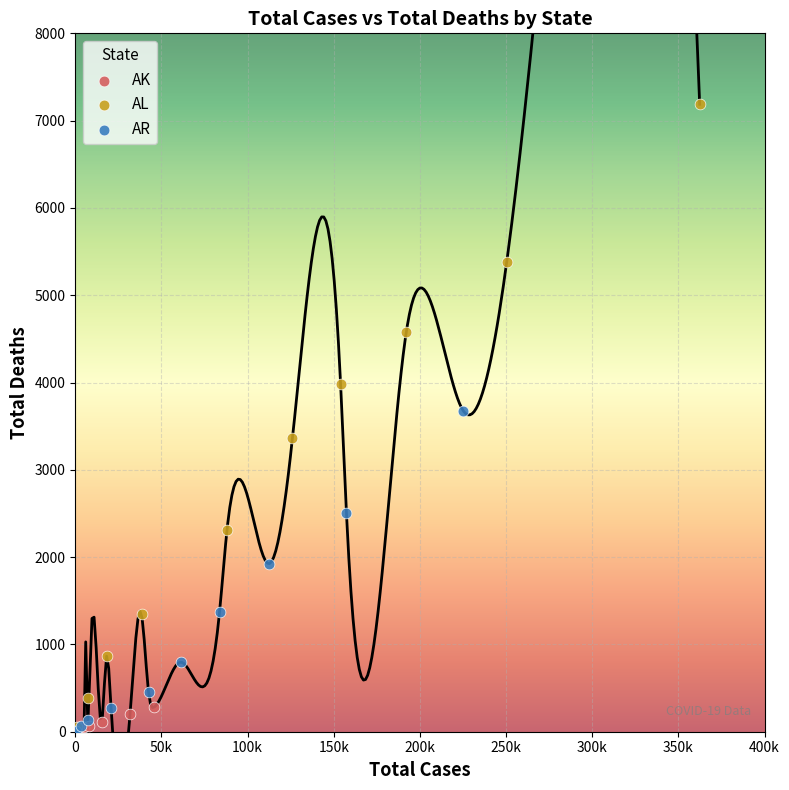

What are all the series names shown in the legend?

AK, AL, AR